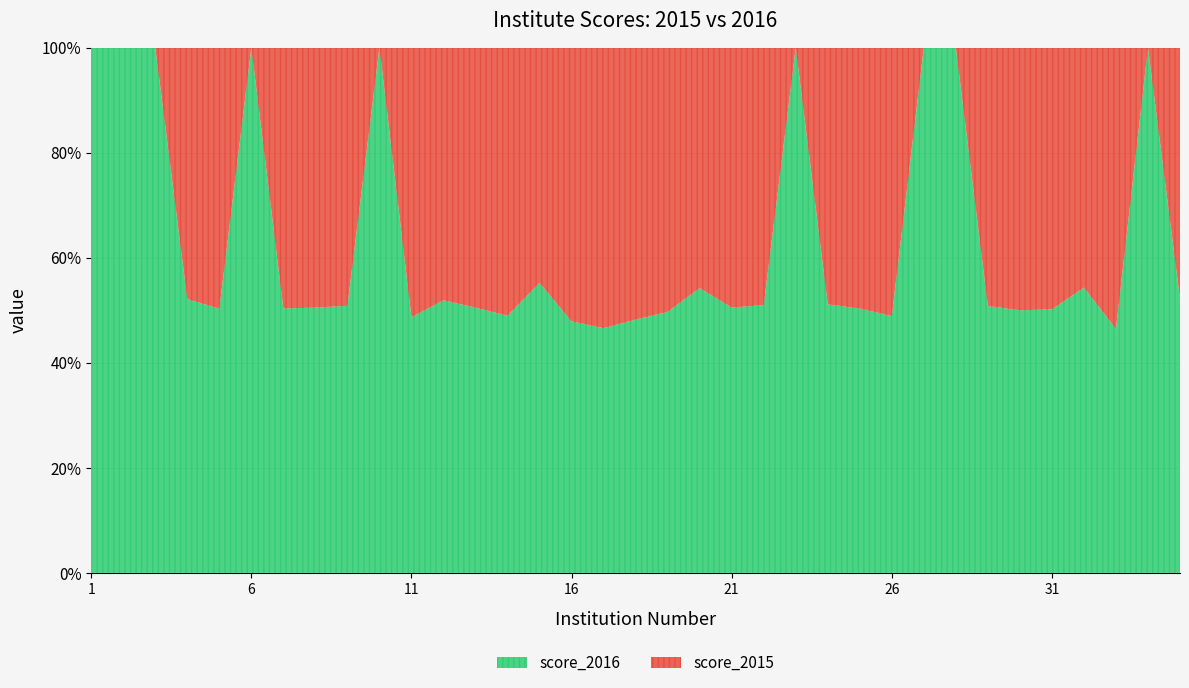

True or false: score_2015 has a value of -606 at 6.

False